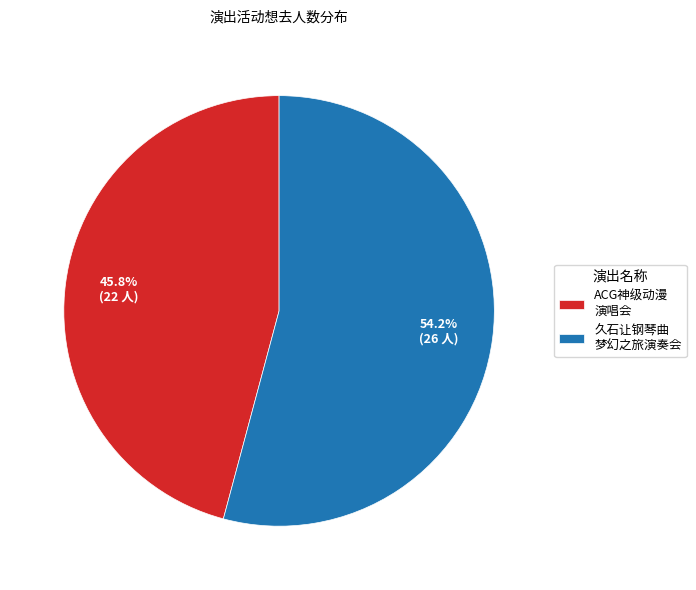

Does ACG神级动漫 演唱会 account for over 50% of the chart?

No